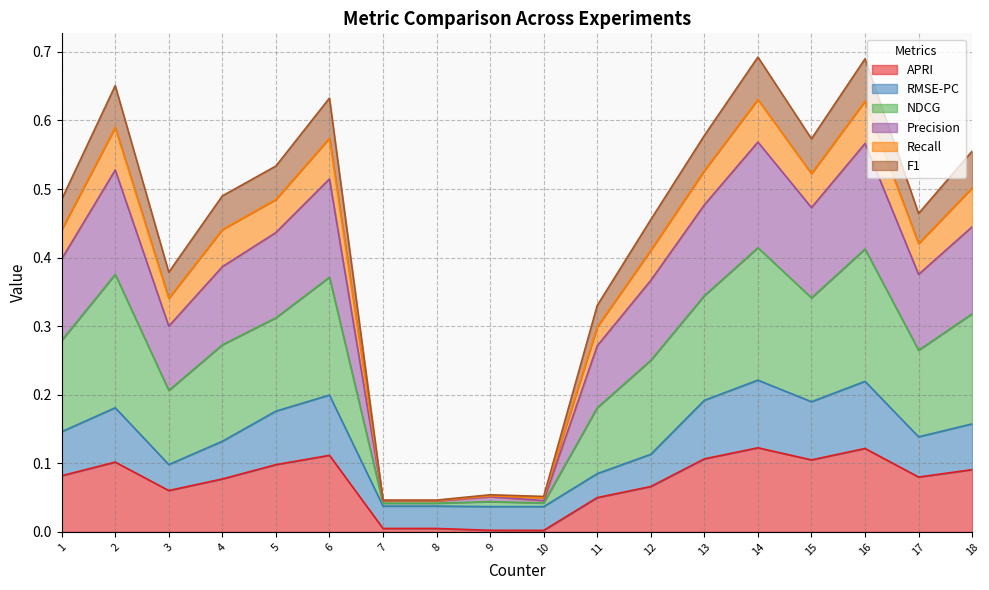

The value of APRI at 2 is 0.1. True or false?

True